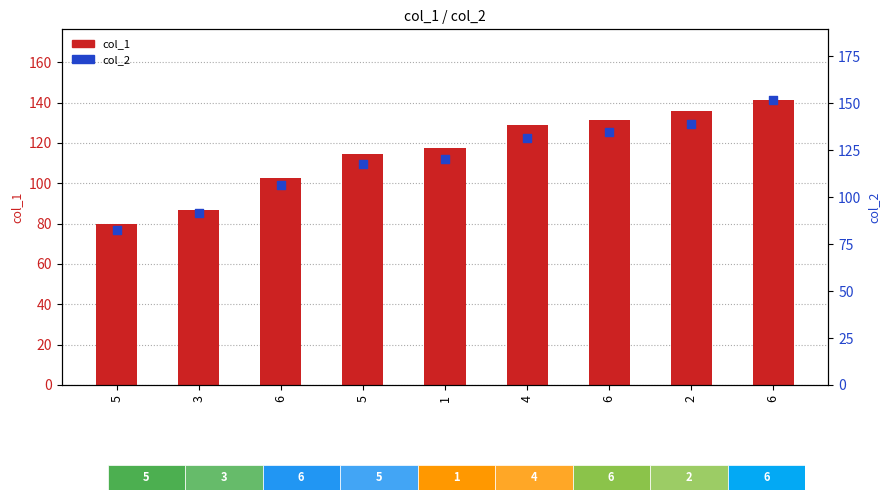

Which series has the largest total across all categories?

col_2